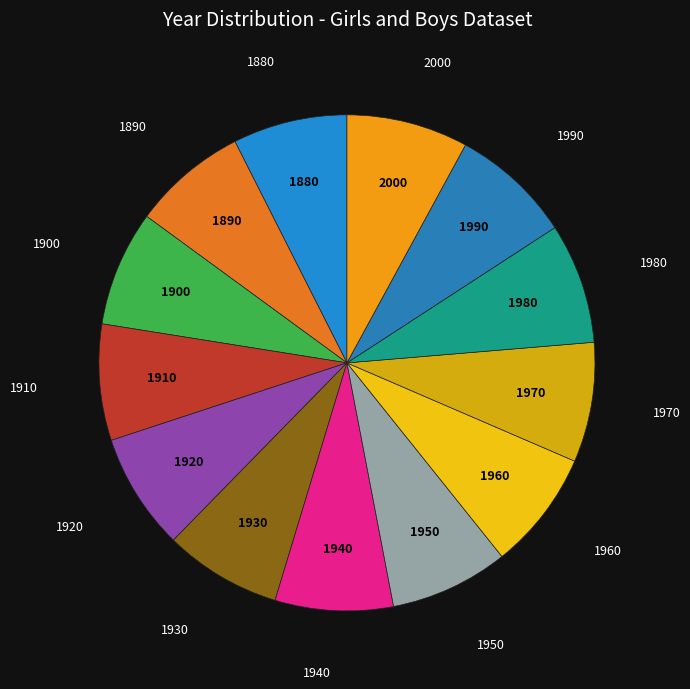

Is the sum of 1960 and 1900 greater than half?

No